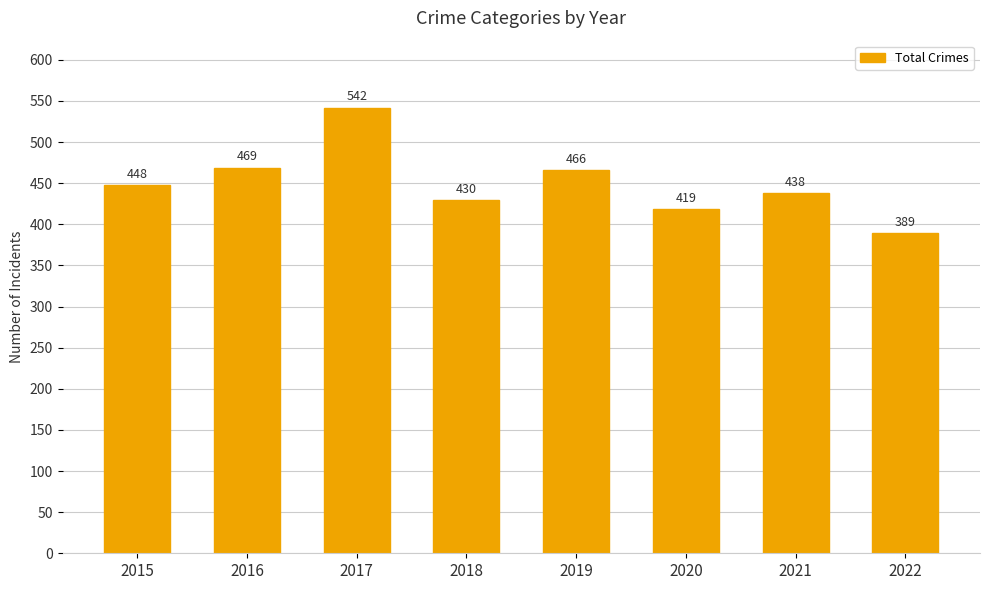

How many values are below 448?

4